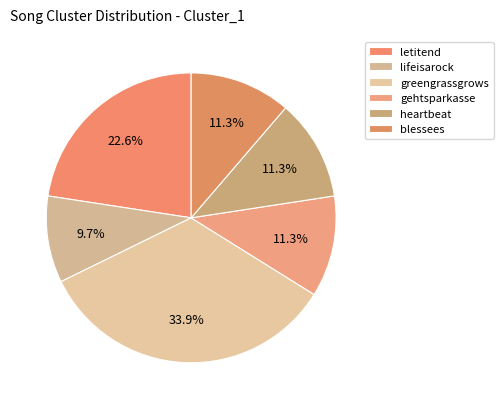

Combined, what portion of the pie is lifeisarock and greengrassgrows?

43.5%